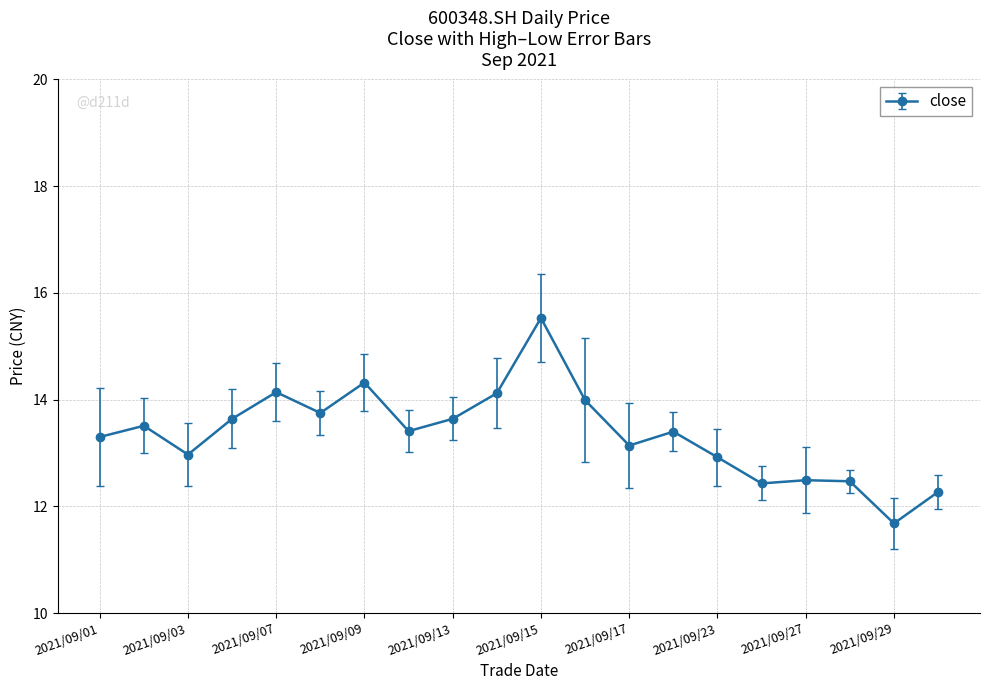

What is the greatest value displayed?

15.5